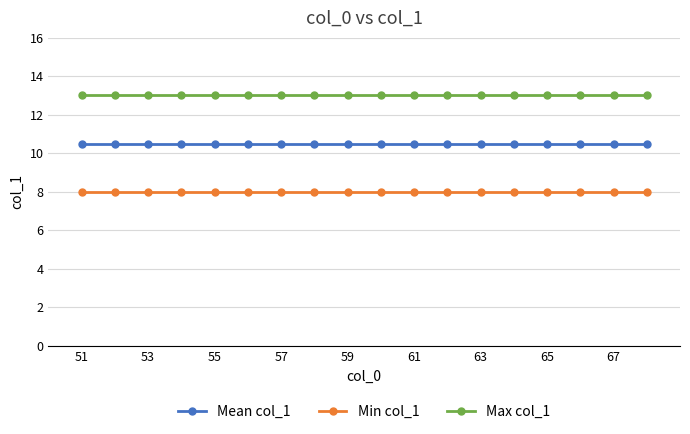

True or false: Mean col_1 and Min col_1 intersect in this chart.

False